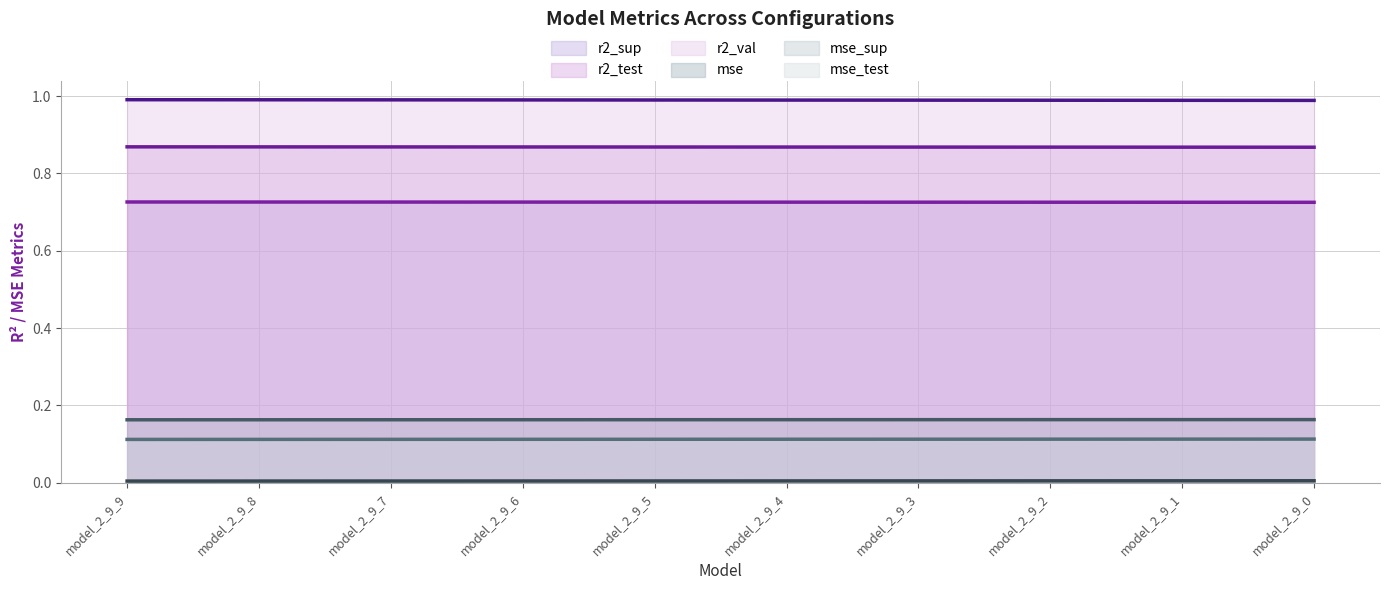

Reading right to left, transcribe all the data shown in this chart.

r2_sup: 0.7	0.7	0.7	0.7	0.7	0.7	0.7	0.7	0.7	0.7
r2_test: 0.9	0.9	0.9	0.9	0.9	0.9	0.9	0.9	0.9	0.9
r2_val: 1.0	1.0	1.0	1.0	1.0	1.0	1.0	1.0	1.0	1.0
mse: 0.0	0.0	0.0	0.0	0.0	0.0	0.0	0.0	0.0	0.0
mse_sup: 0.2	0.2	0.2	0.2	0.2	0.2	0.2	0.2	0.2	0.2
mse_test: 0.1	0.1	0.1	0.1	0.1	0.1	0.1	0.1	0.1	0.1